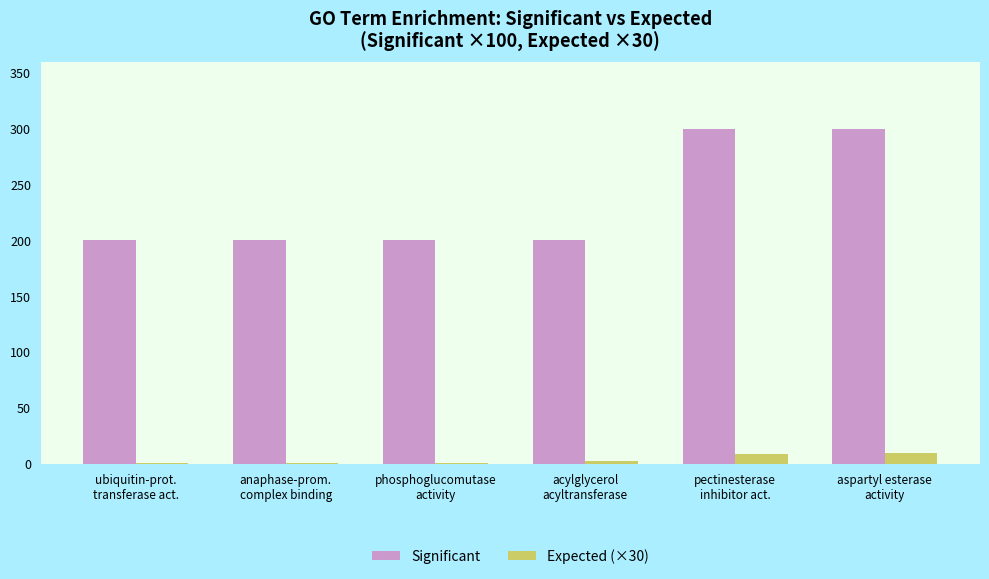

What is the maximum value shown in the chart?

300.0